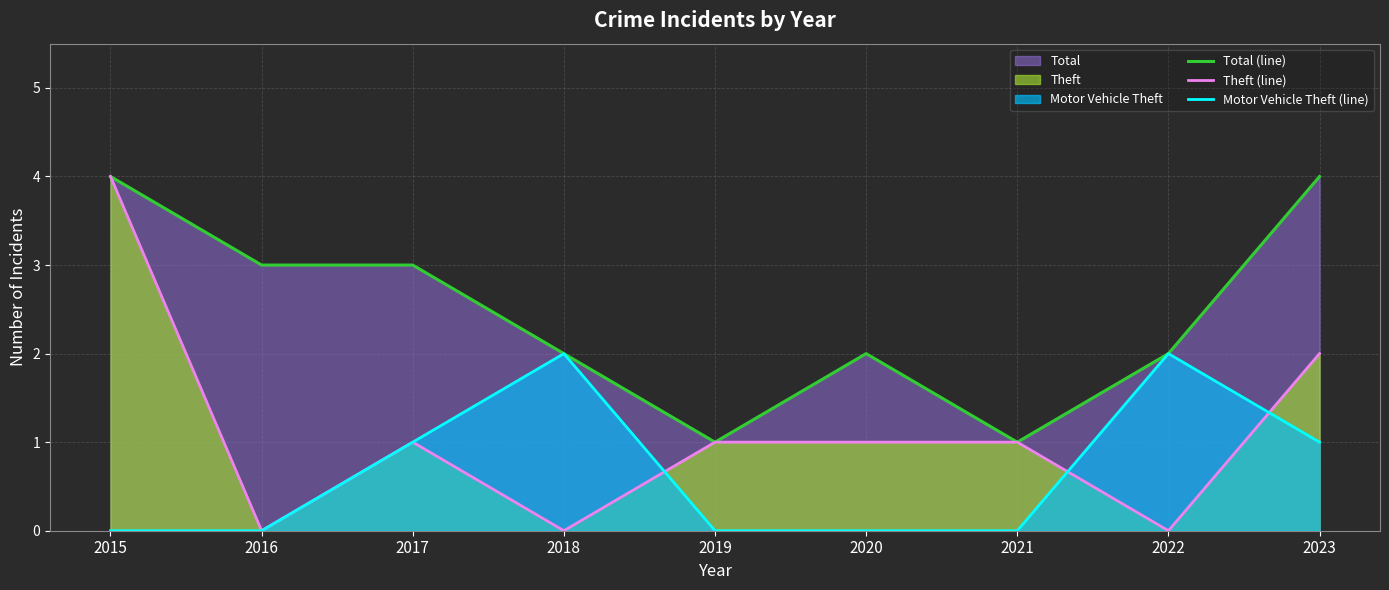

What is the difference between the Theft (line) values at 2021 and 2018?

1